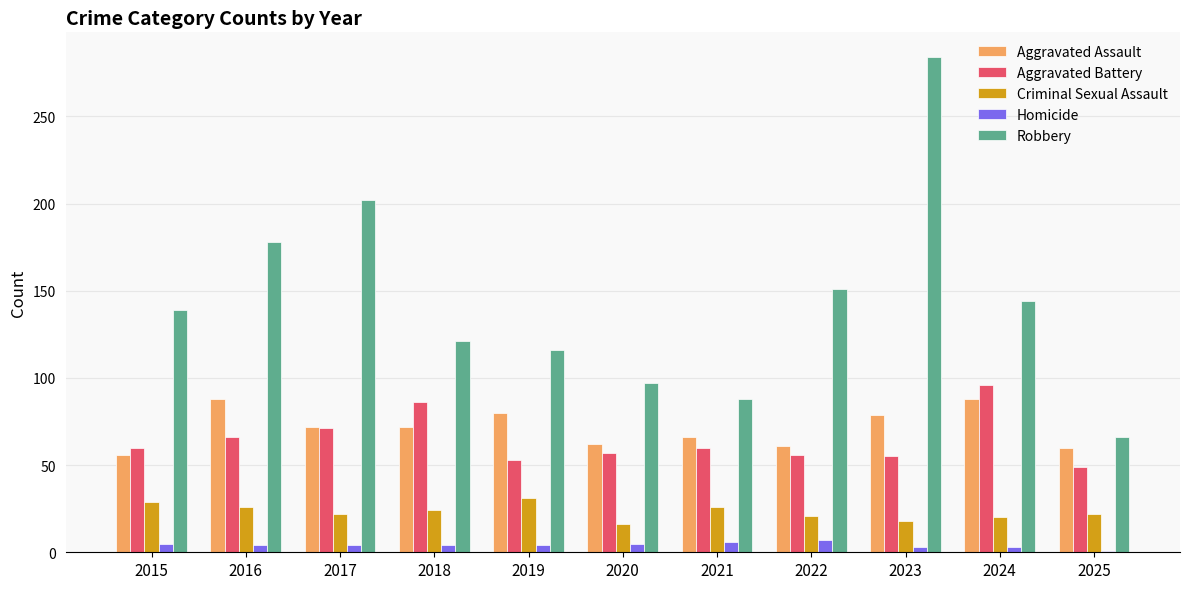

What is the maximum value shown in the chart?

284